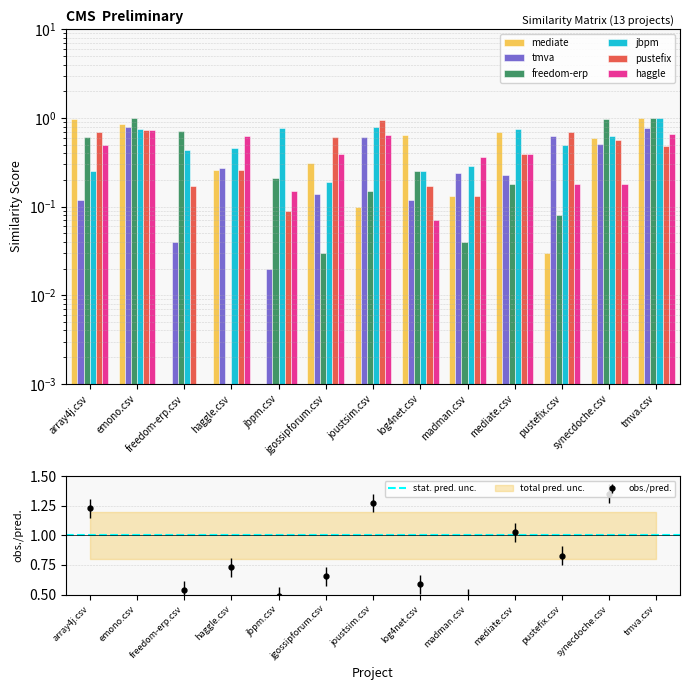

Which series has the largest total across all categories?

jbpm.csv